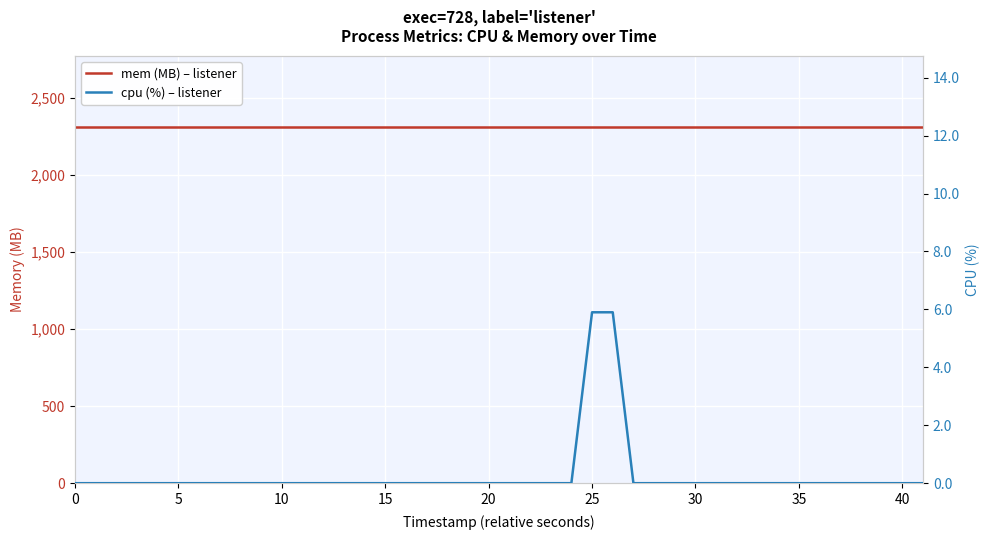

What is the difference between the second highest and second lowest values in the cpu (%) – listener series?

5.9